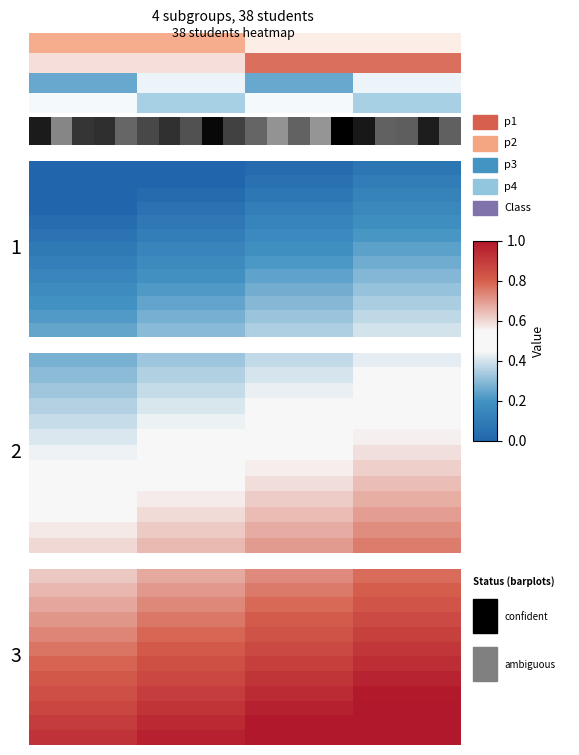

Which series changed the most between 0.0 and 1.0?

row_0